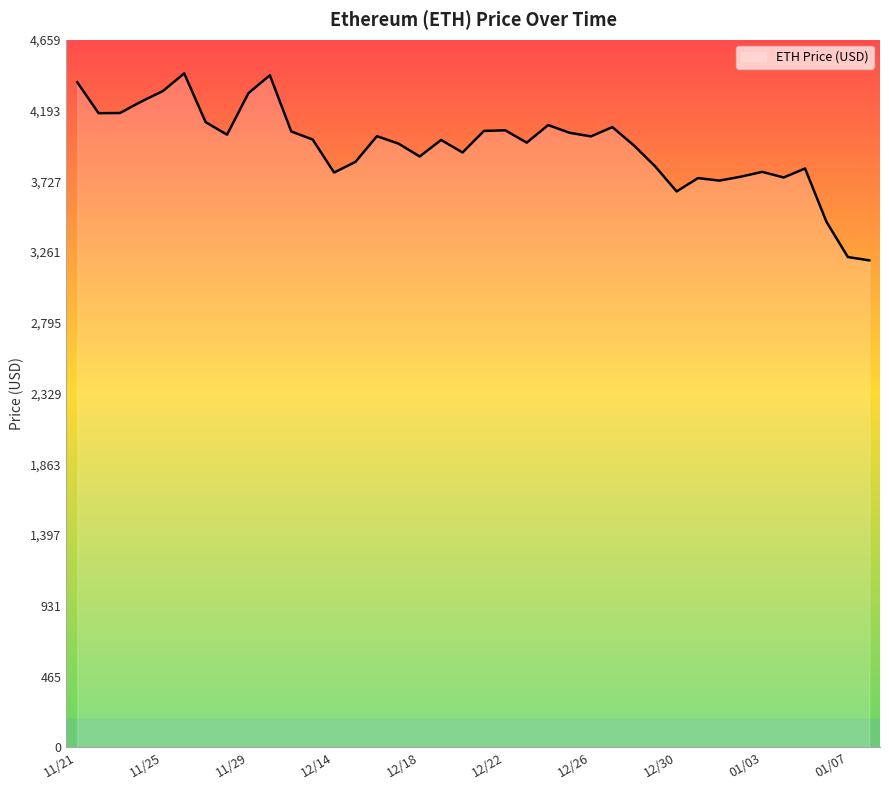

How many lines are shown in the chart?

1